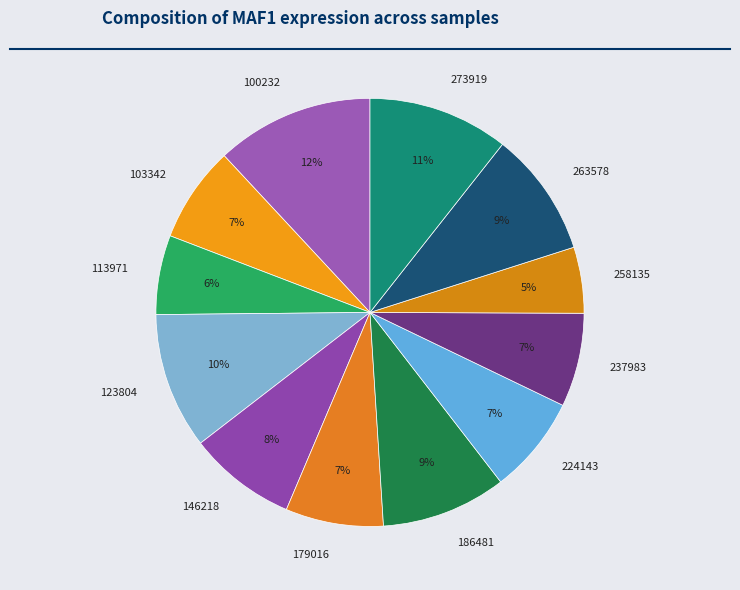

The 258135 slice represents 12% of the pie. True or false?

False